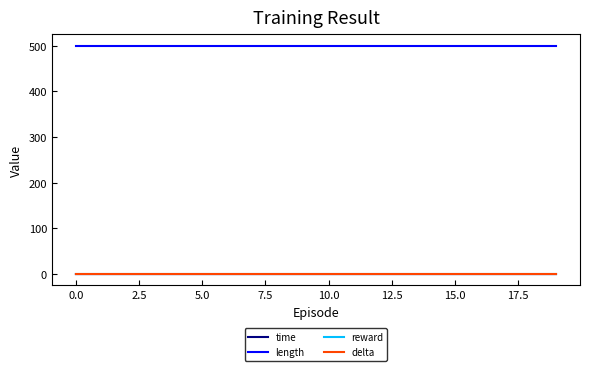

Does the chart display data point markers on the line(s)?

No